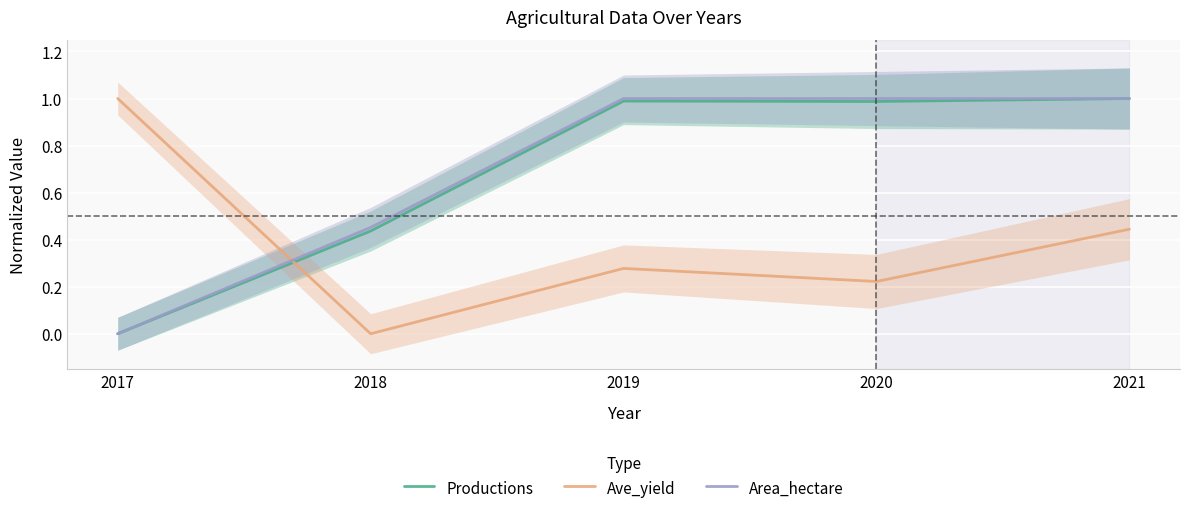

Reading left to right, transcribe all the data shown in this chart.

Productions: 0.0	0.4	1.0	1.0	1.0
Ave_yield: 1.0	0.0	0.3	0.2	0.4
Area_hectare: 0.0	0.5	1.0	1.0	1.0